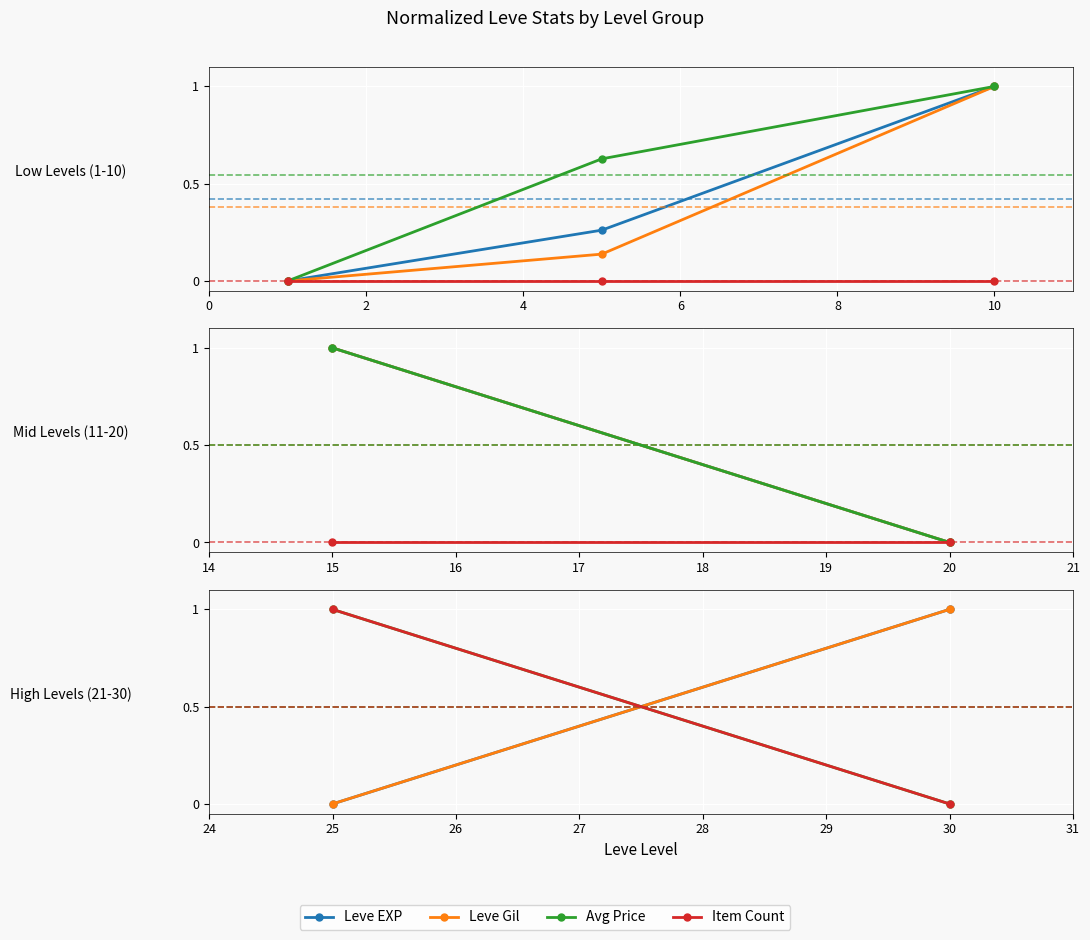

What is the maximum value for Leve Gil?

1.0